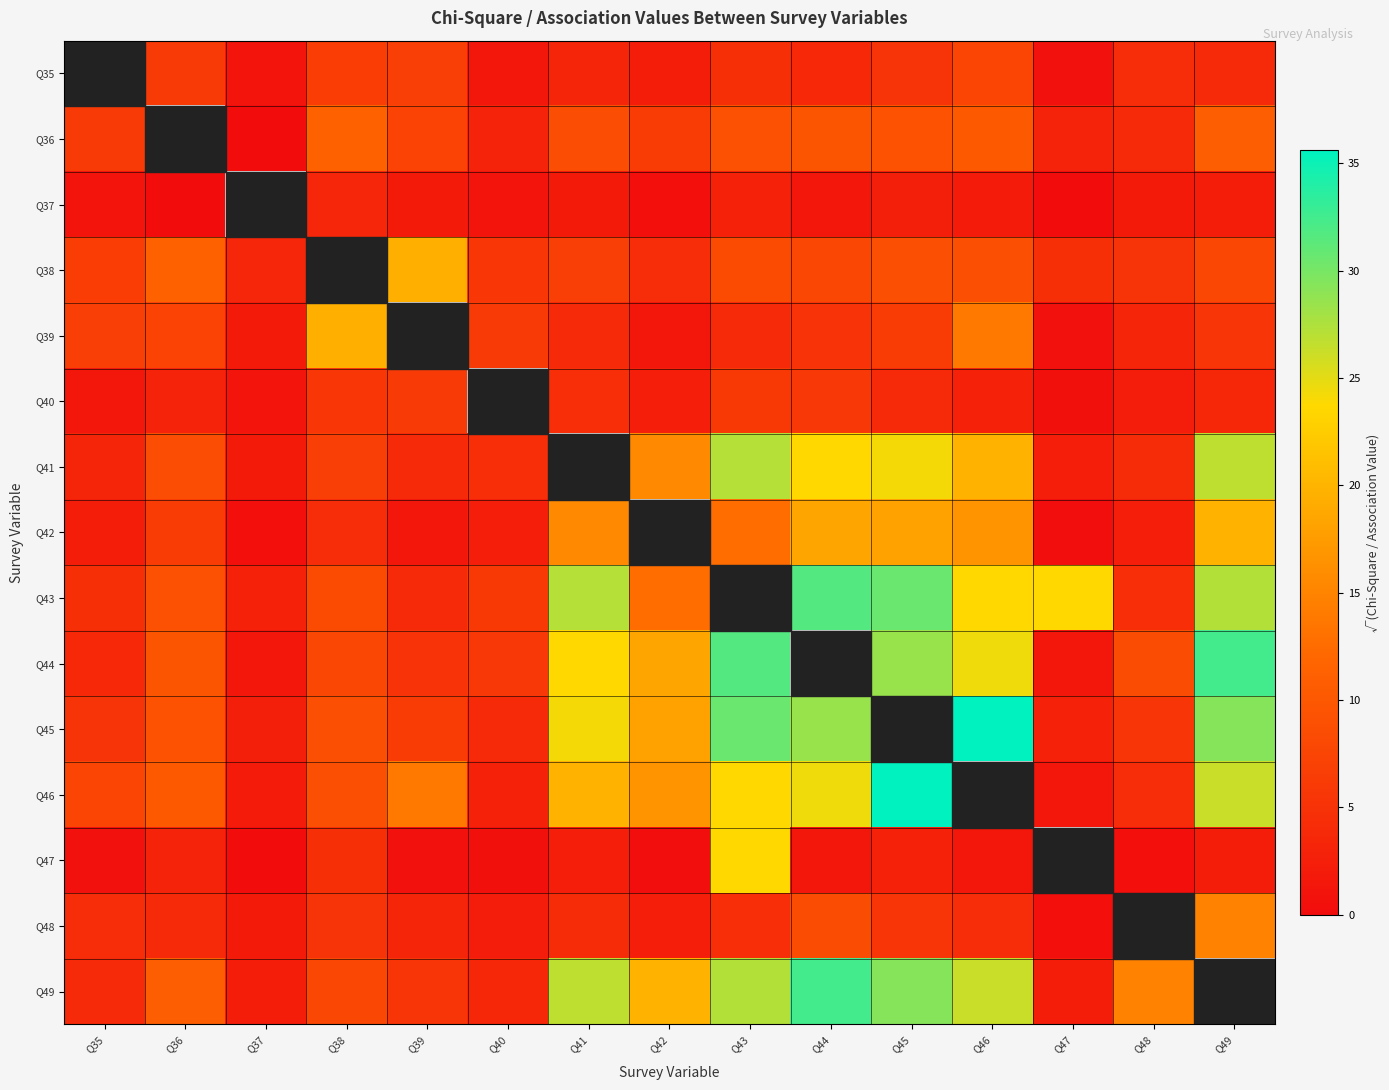

Which series has the largest range (max minus min)?

Q46